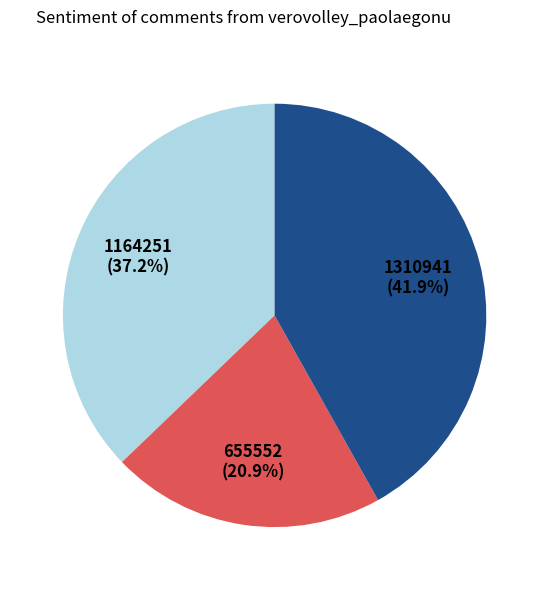

Is there any slice that represents more than half of the pie?

No